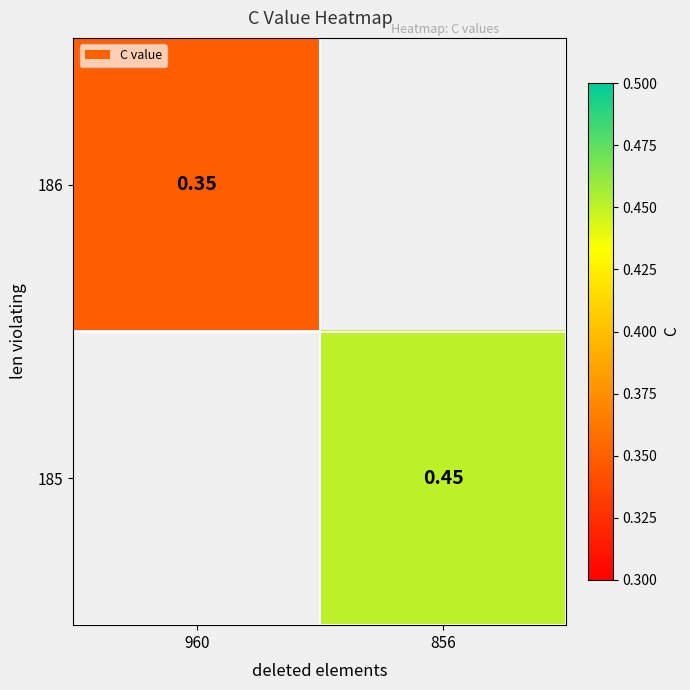

Is the value of 186 at 960 greater than the value of 185 at 856?

No